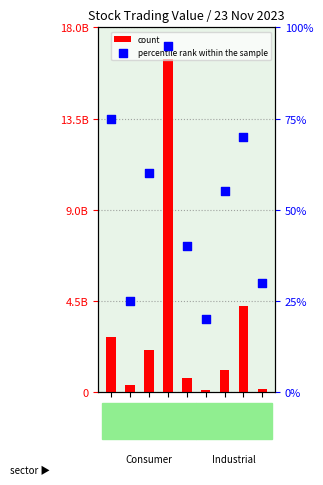

At which category is the sum across all series the highest?

ACES